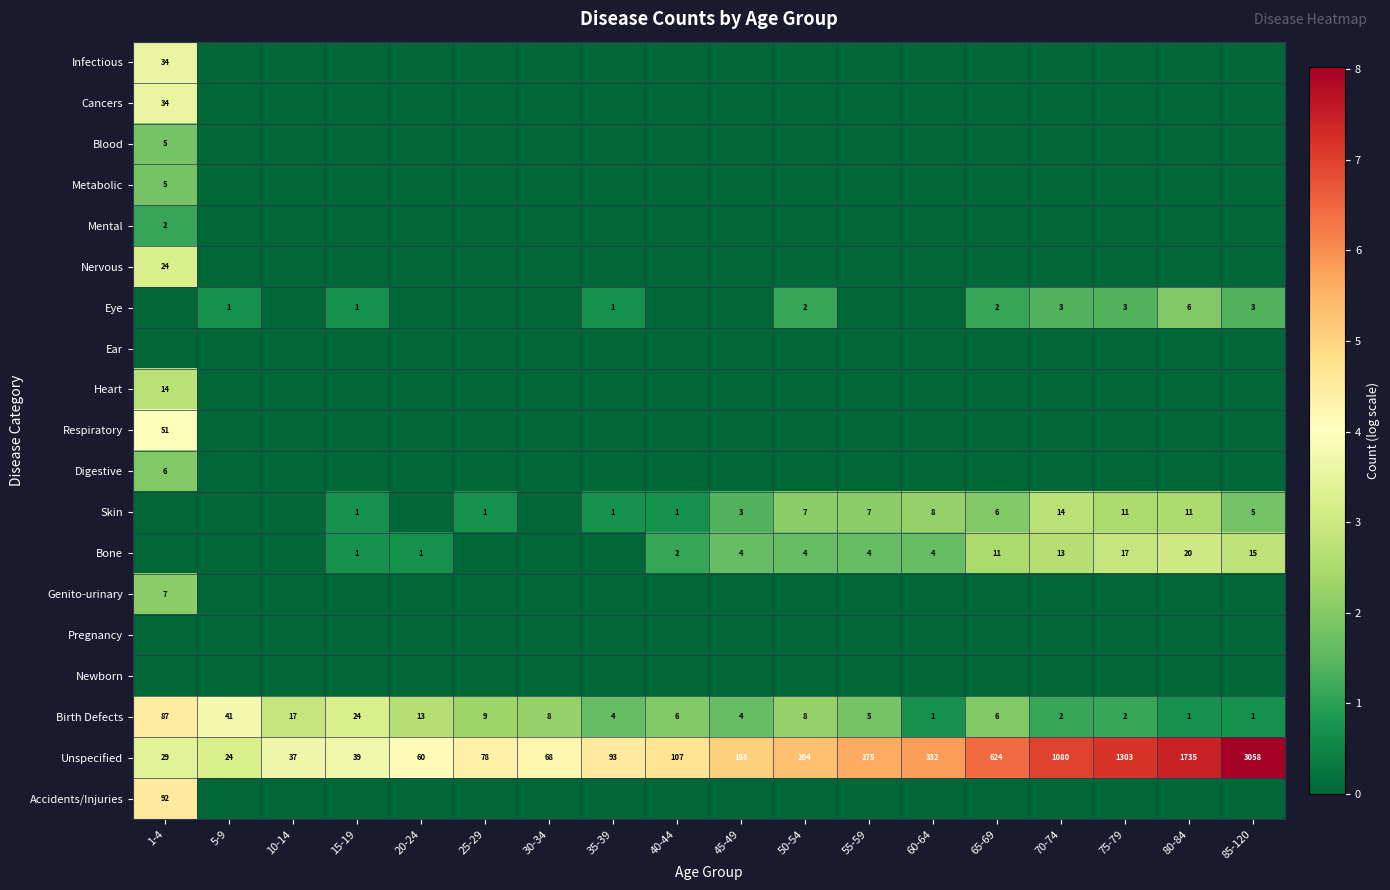

Where is Birth Defects nearest to the value 44?

5-9